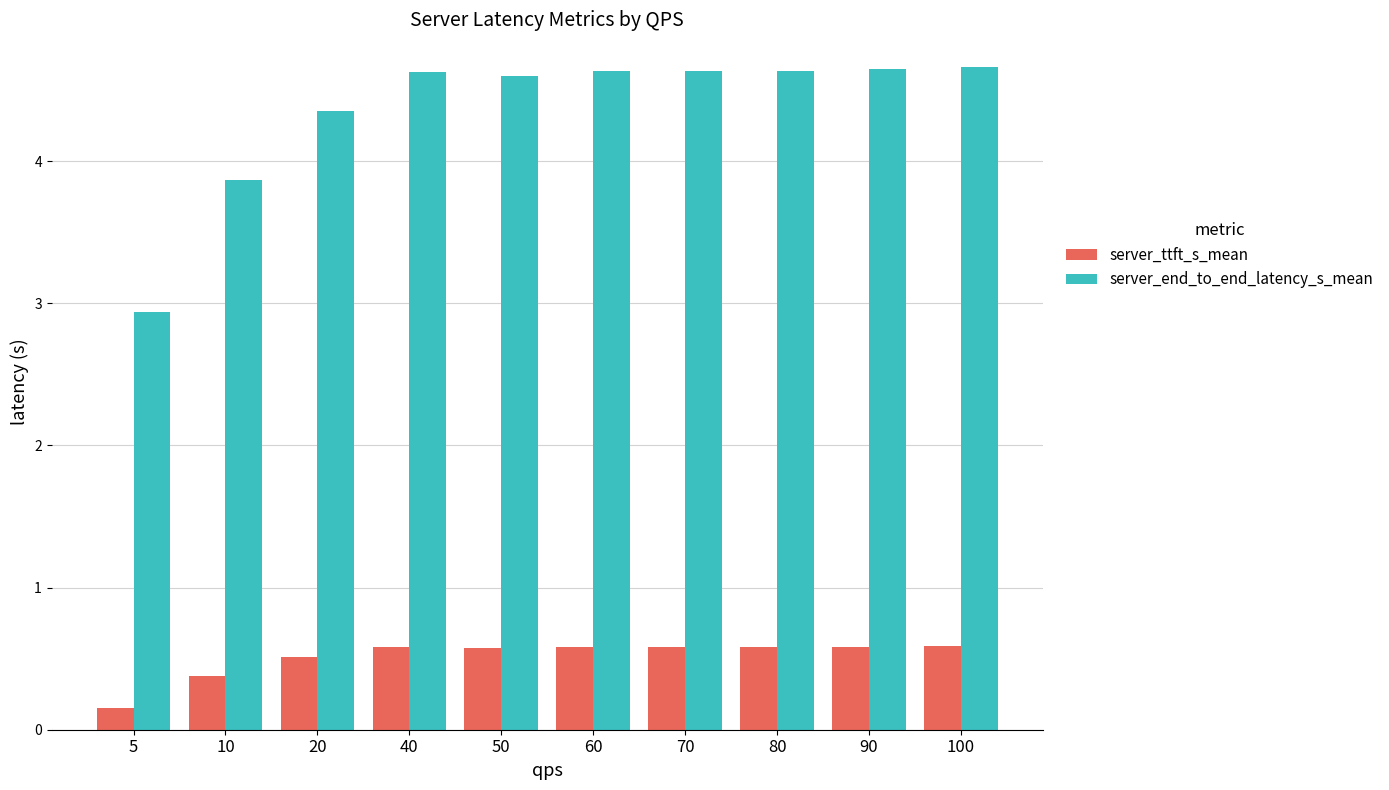

The server_end_to_end_latency_s_mean series shows 6.8 at 10. True or false?

False